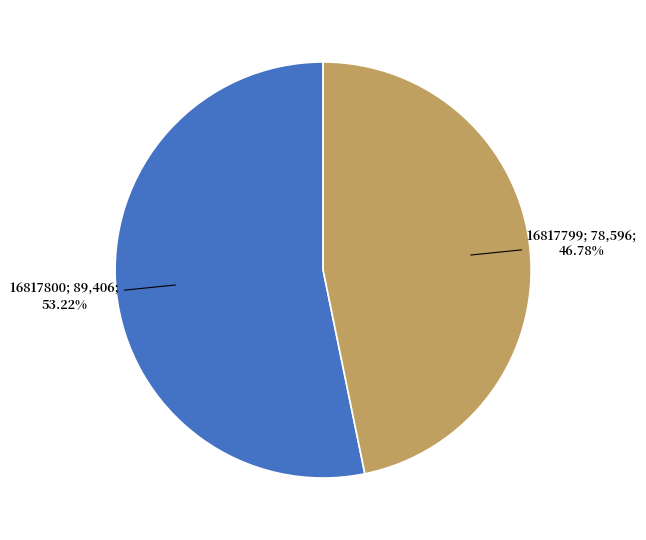

Is there any slice that represents more than half of the pie?

Yes